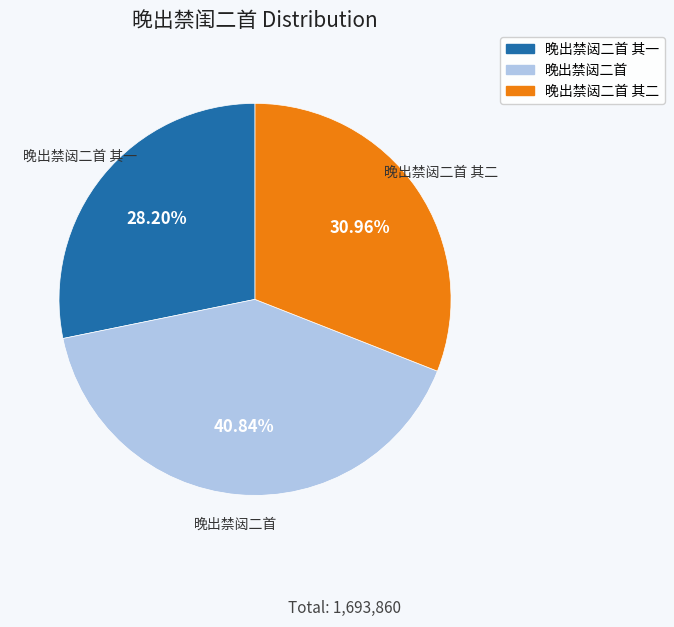

Is there any slice that represents more than half of the pie?

No